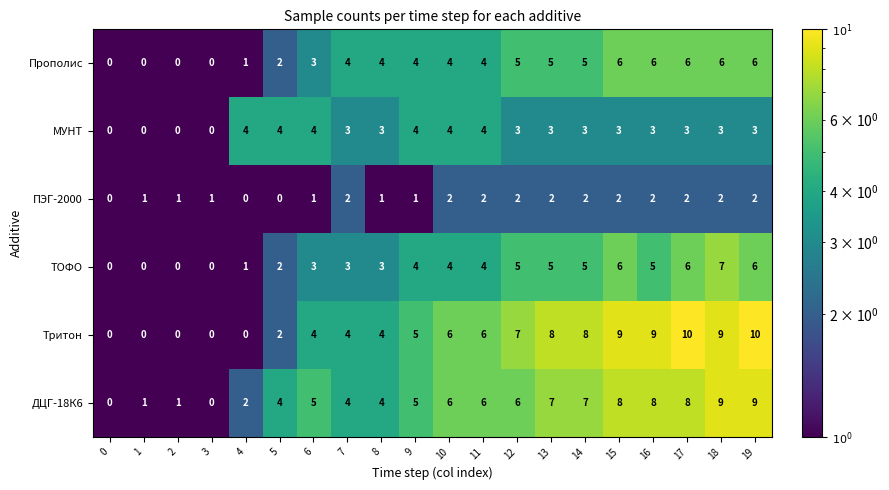

How many Тритон values are between 2 and 9?

13